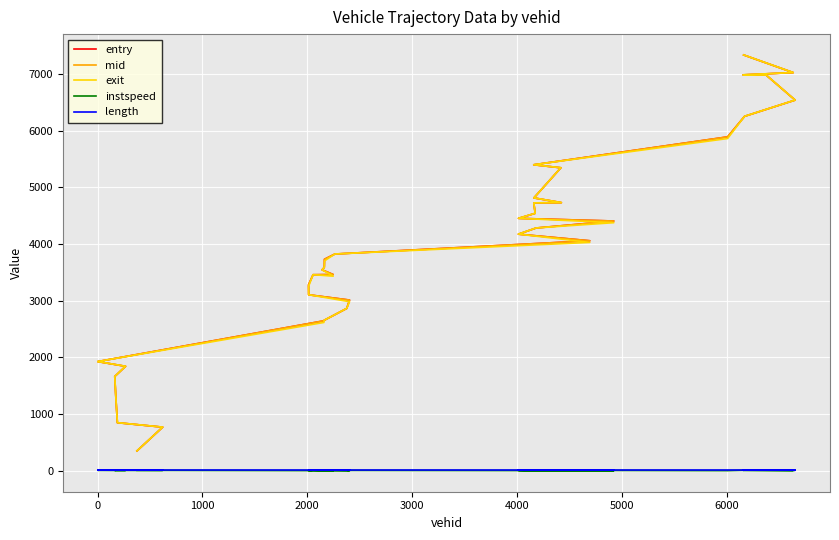

What is the difference between the exit values at 13 and 25?

1290.2